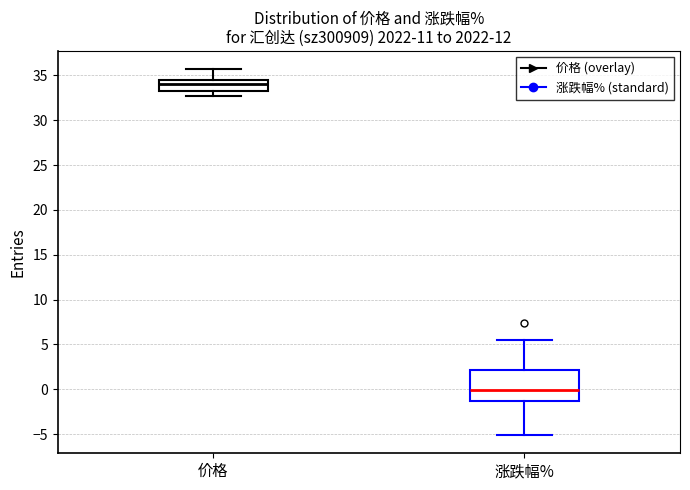

Where does the lower whisker of the box for 价格 end on the y-axis? The values are not printed on the chart, so give them approximately, as read against the axis.

32.5